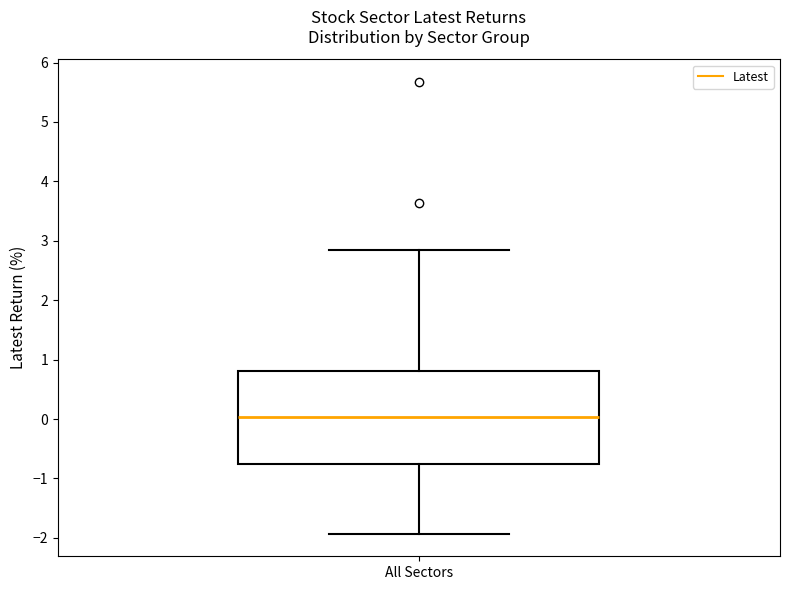

Where is the upper edge of the box for All Sectors on the y-axis? The values are not printed on the chart, so give them approximately, as read against the axis.

0.8